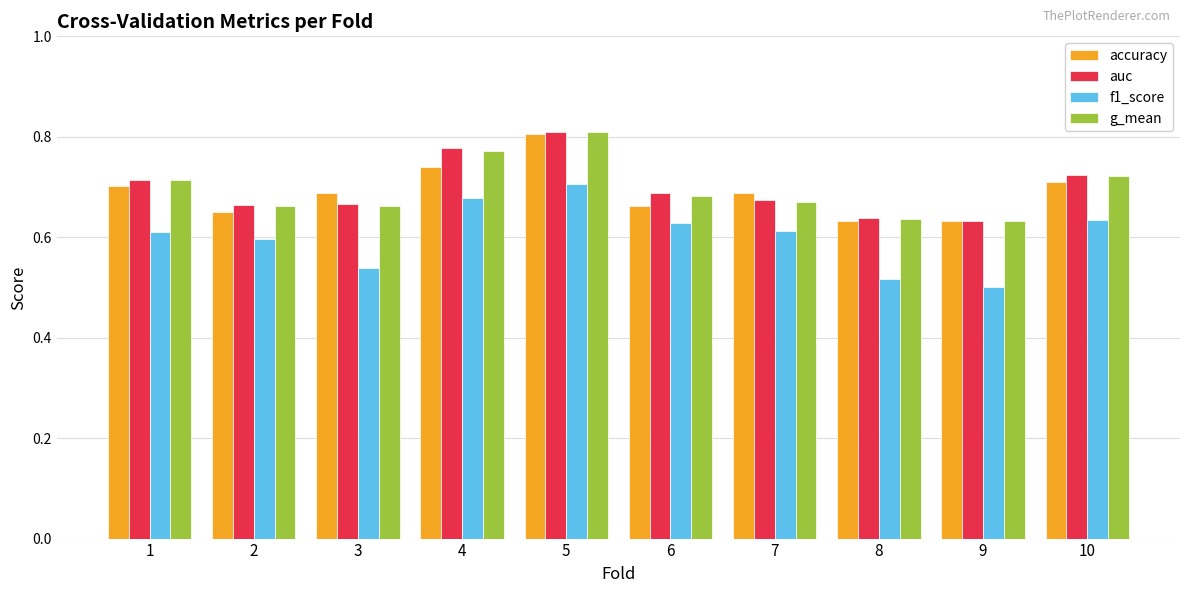

What is the total value across all series at 8?

2.4